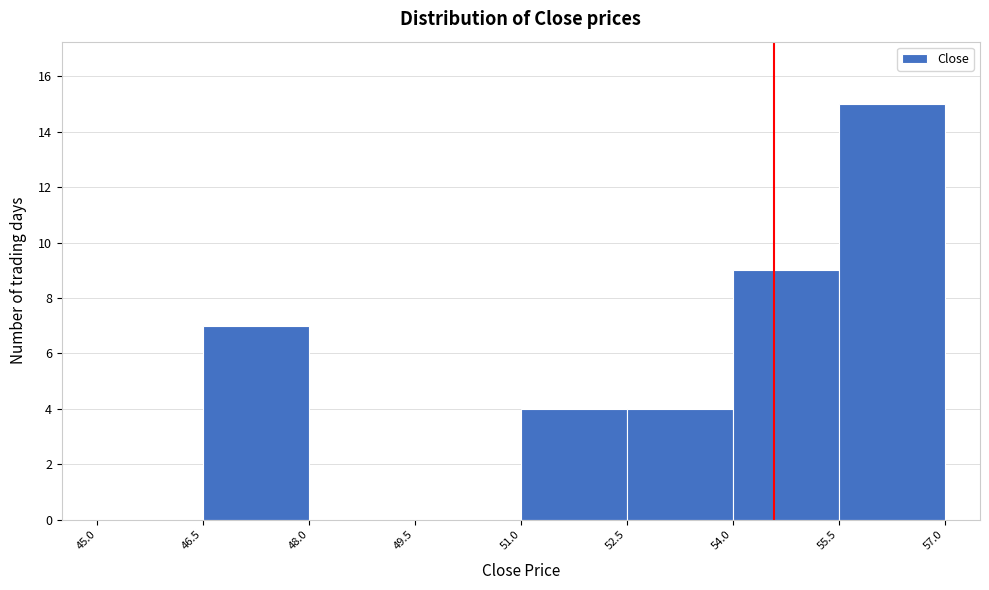

How tall is the bar that spans 51.0 to 52.5 on the x-axis? The values are not printed on the chart, so give them approximately, as read against the axis.

4